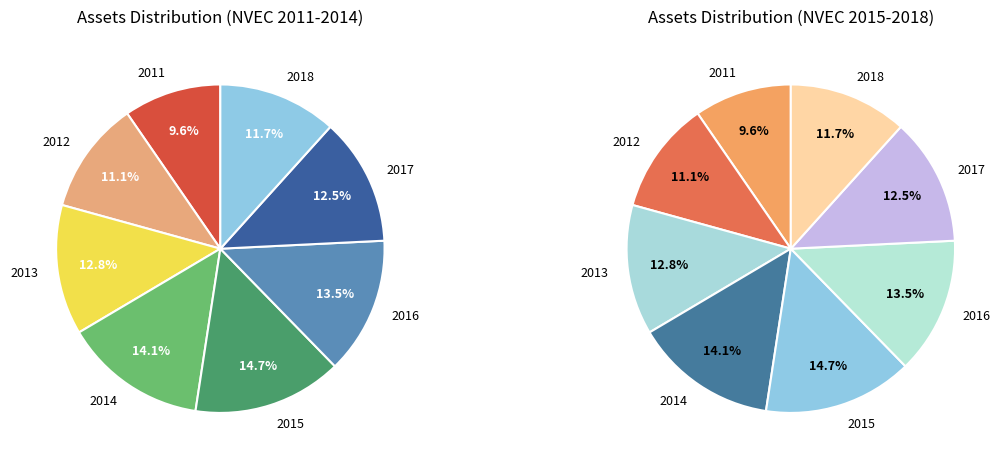

To the nearest percent, what percentage of the pie is 2015?

15%